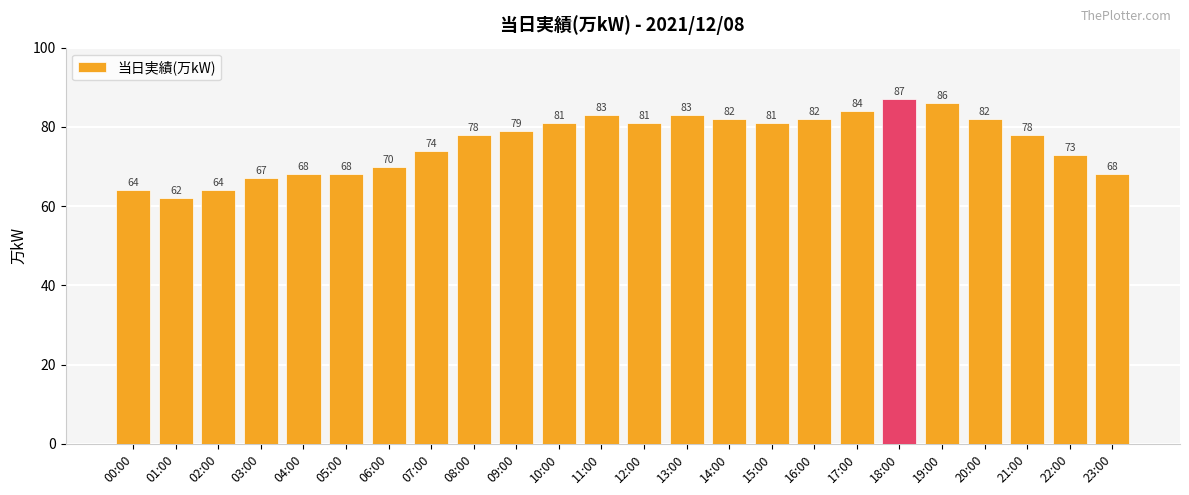

What is the approximate value at 09:00?

79